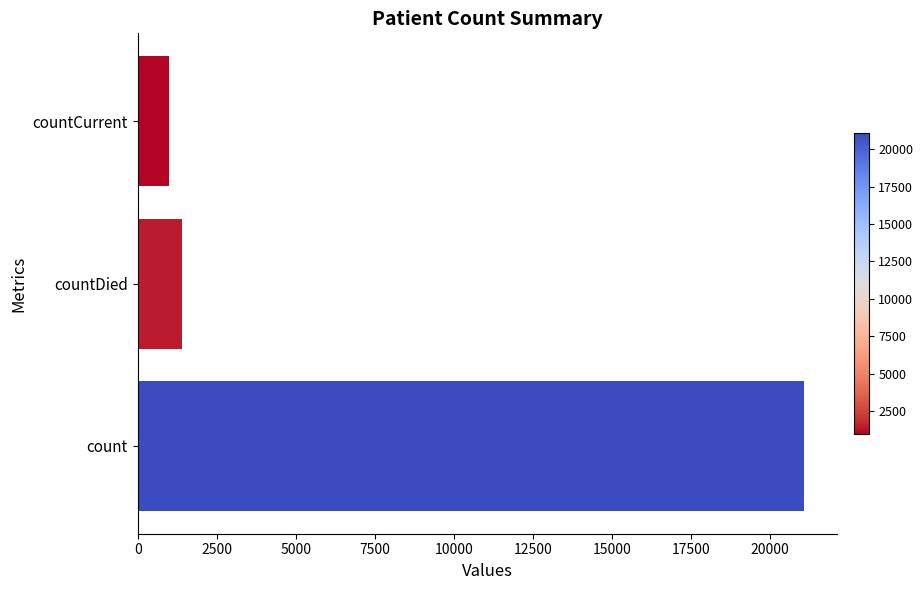

Are the bars grouped side by side (vs. stacked)?

No